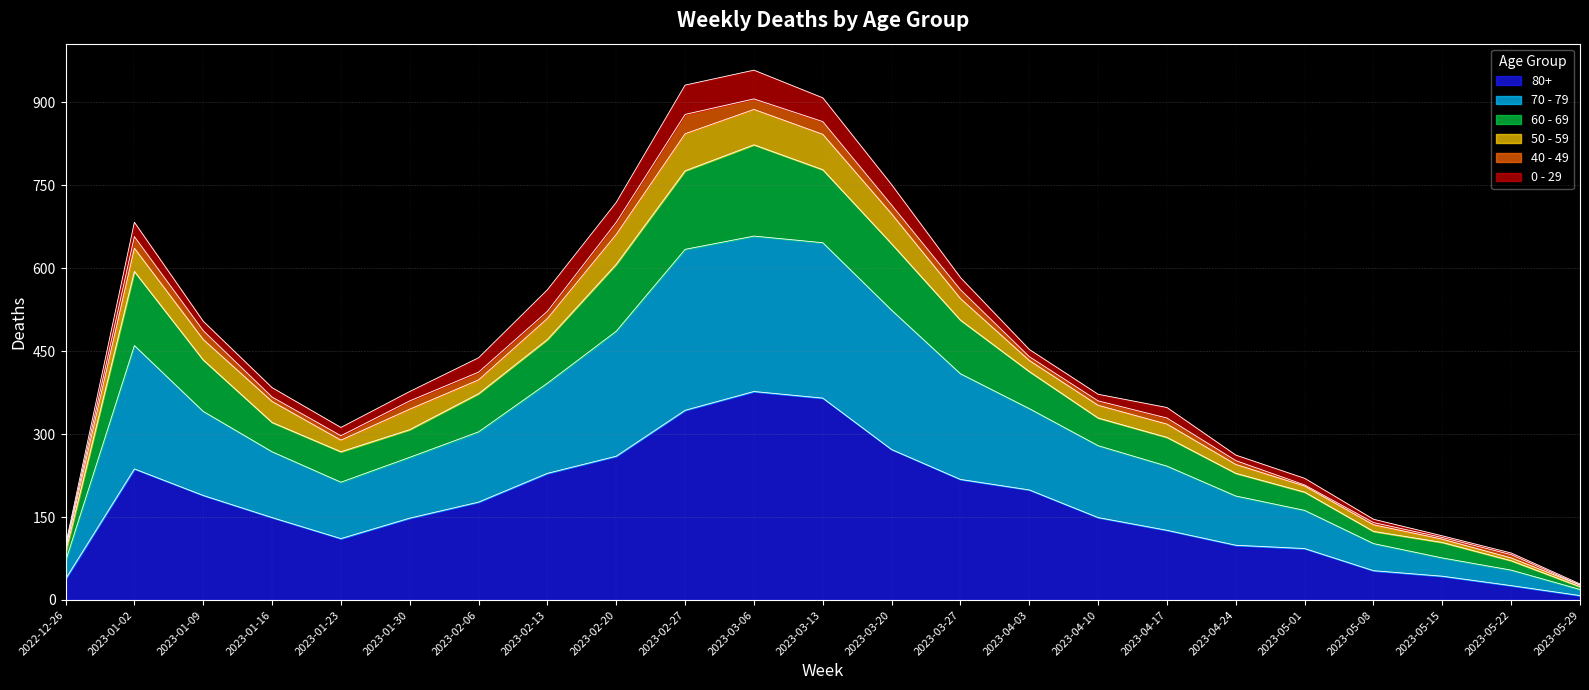

The value of 80+ at 2023-02-13 is 229. True or false?

True